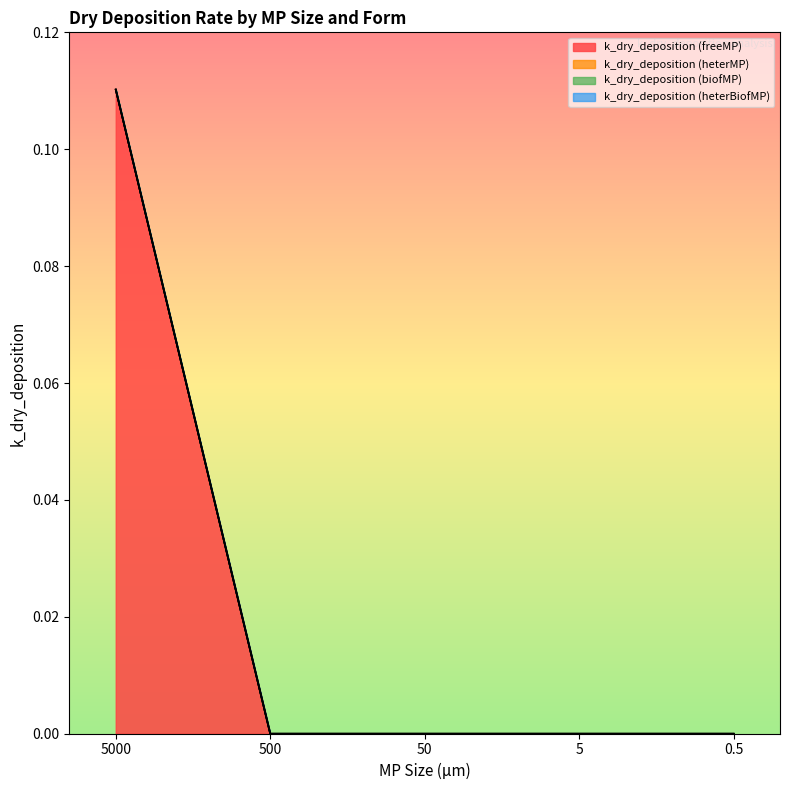

Reading left to right, extract all data points from this chart.

k_dry_deposition (freeMP): 5000=0.1	500=0.0	50=0.0	5=0.0	0.5=0.0
k_dry_deposition (heterMP): 5000=0.0	500=0.0	50=0.0	5=0.0	0.5=0.0
k_dry_deposition (biofMP): 5000=0.0	500=0.0	50=0.0	5=0.0	0.5=0.0
k_dry_deposition (heterBiofMP): 5000=0.0	500=0.0	50=0.0	5=0.0	0.5=0.0